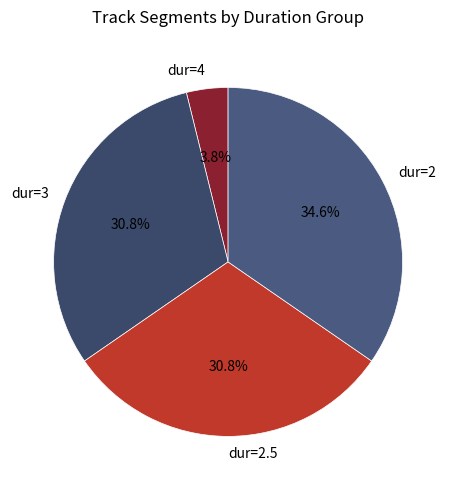

To the nearest percent, what percentage of the pie is dur=2?

35%